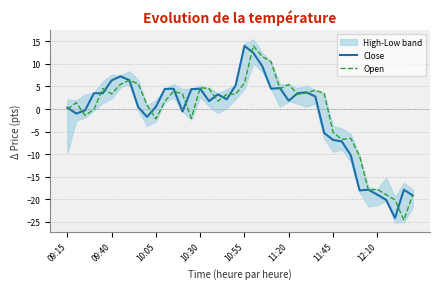

How many positive values does the Open series have?

25